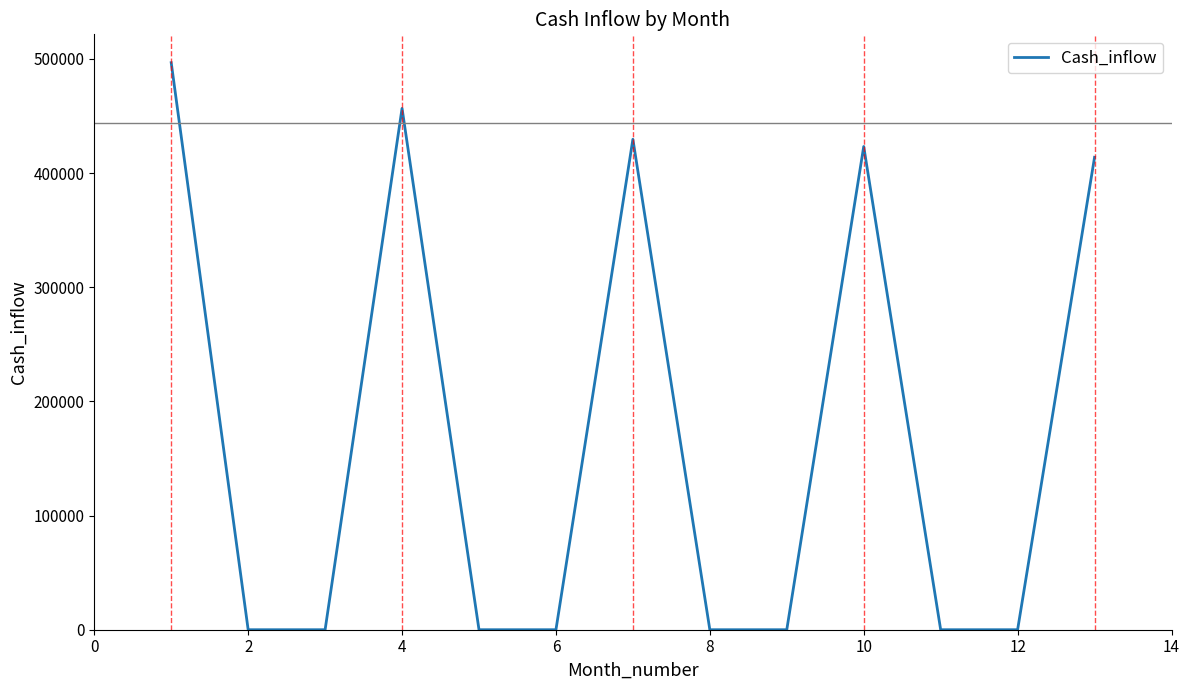

What is the greatest value displayed?

496756